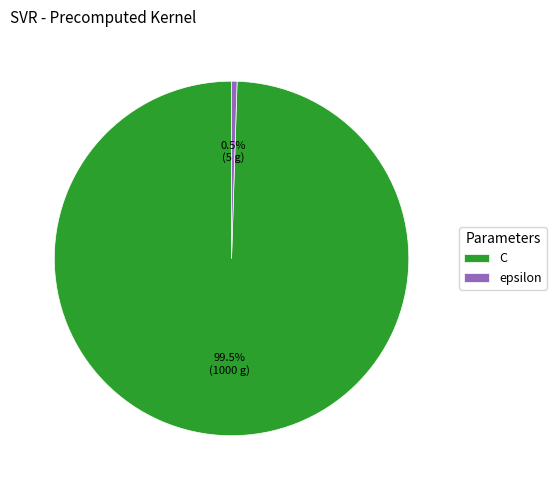

How many slices are in this pie chart?

2